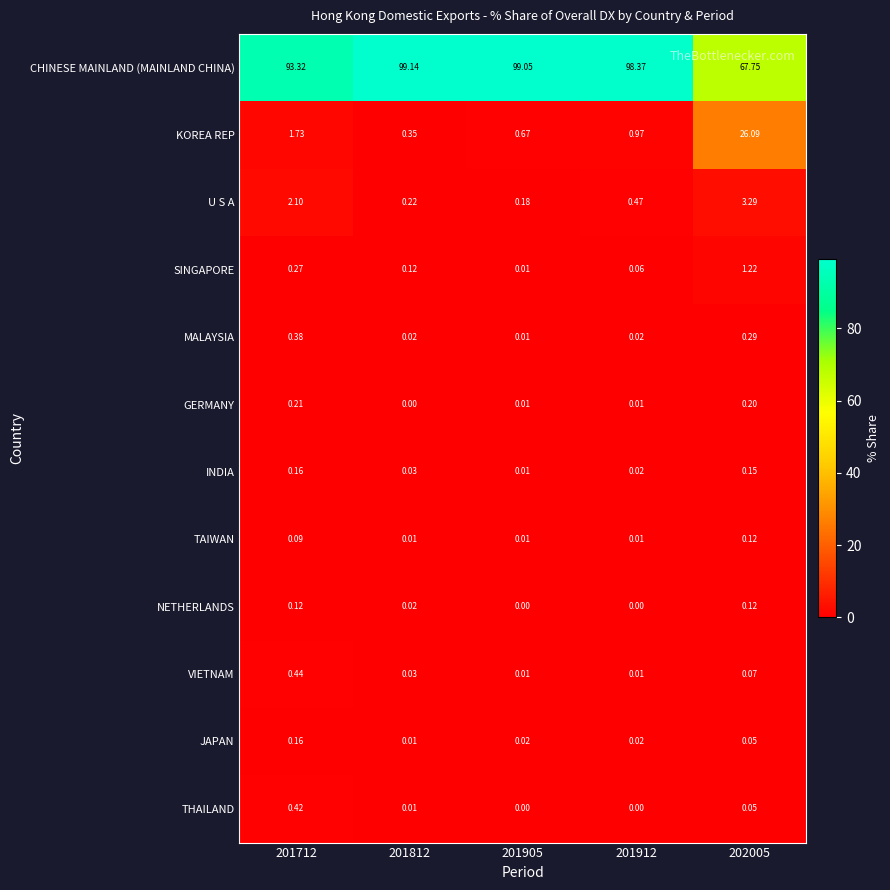

Between 201905 and 202005, which series saw the biggest shift?

CHINESE MAINLAND (MAINLAND CHINA)